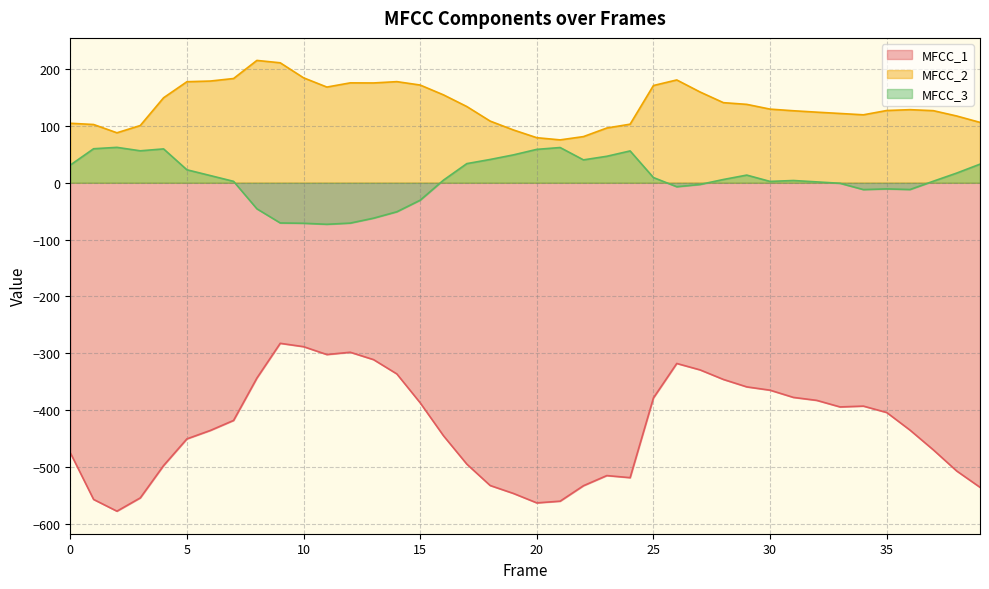

At which category is the sum across all series the highest?

9